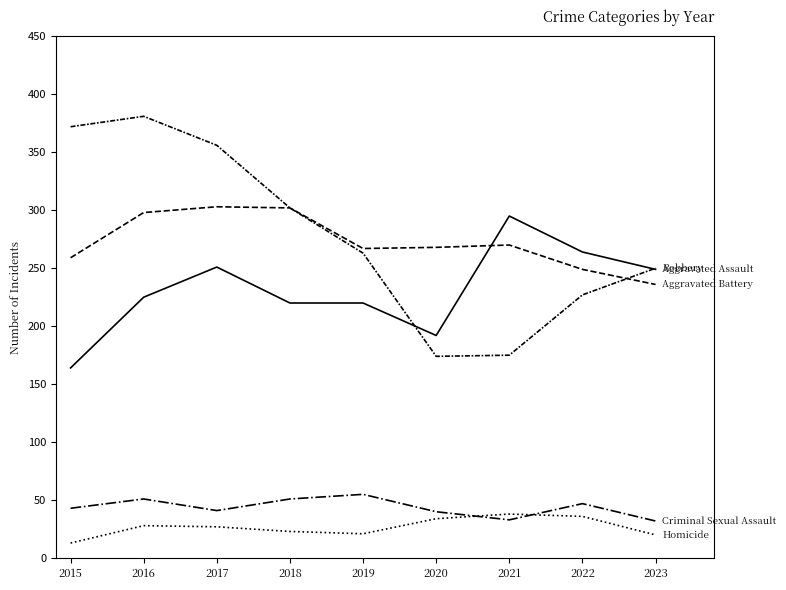

How many lines are shown in the chart?

5